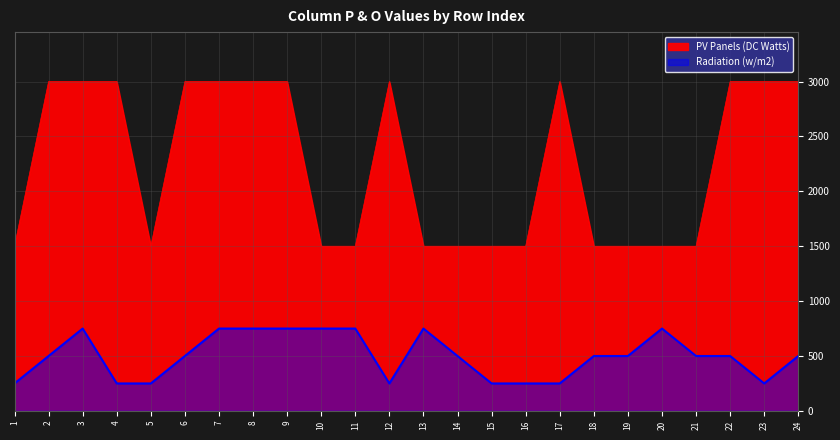

How many data points in Radiation (w/m2) are above 500?

8